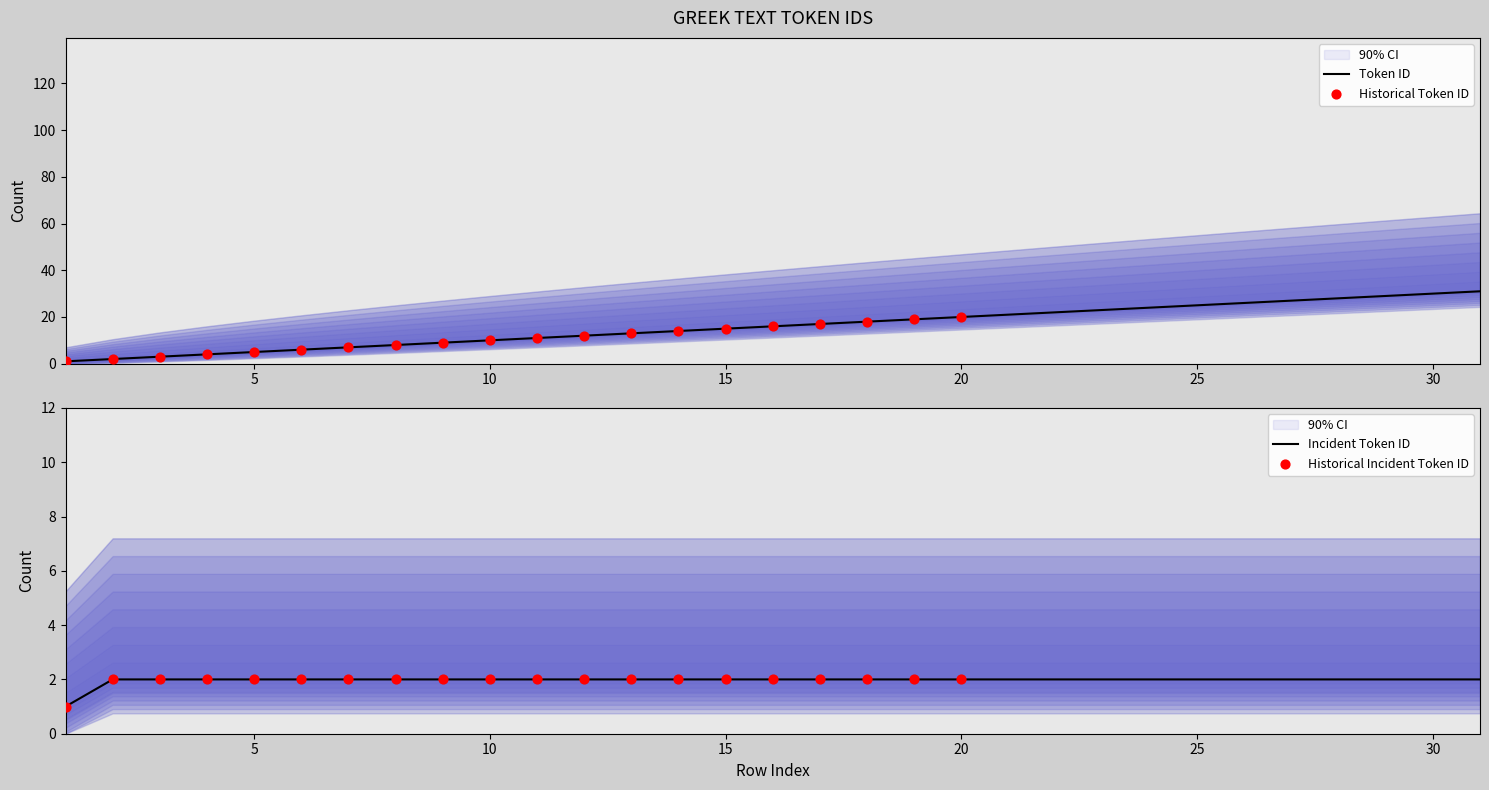

What is the change in value from 11 to 27?

+16